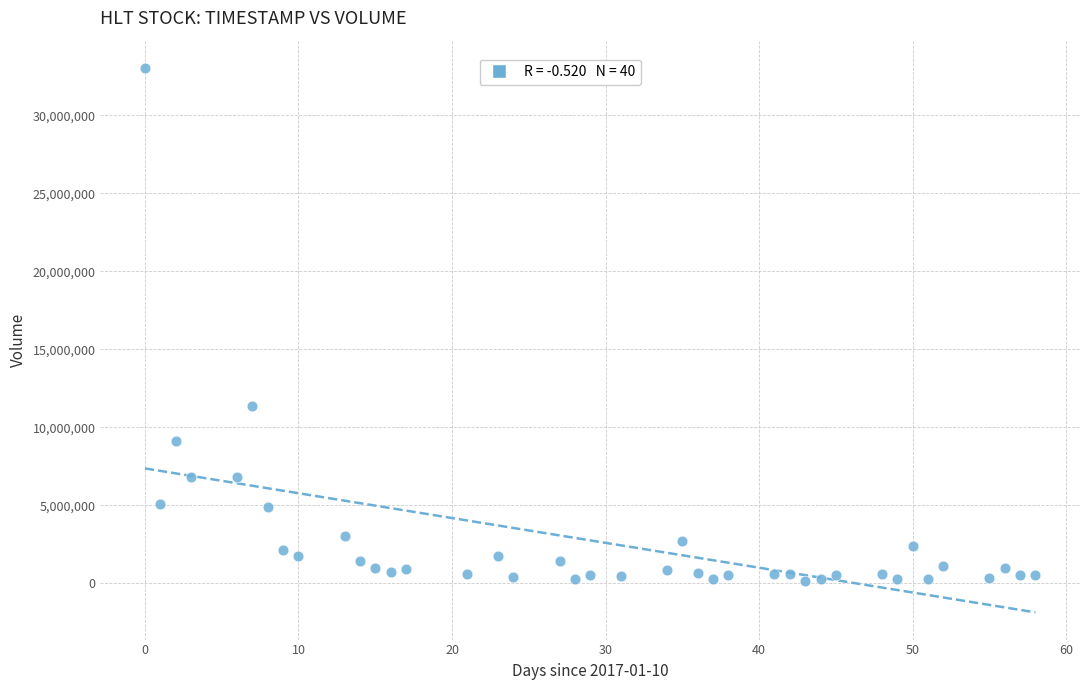

What is the range of X values (max minus min)?

58